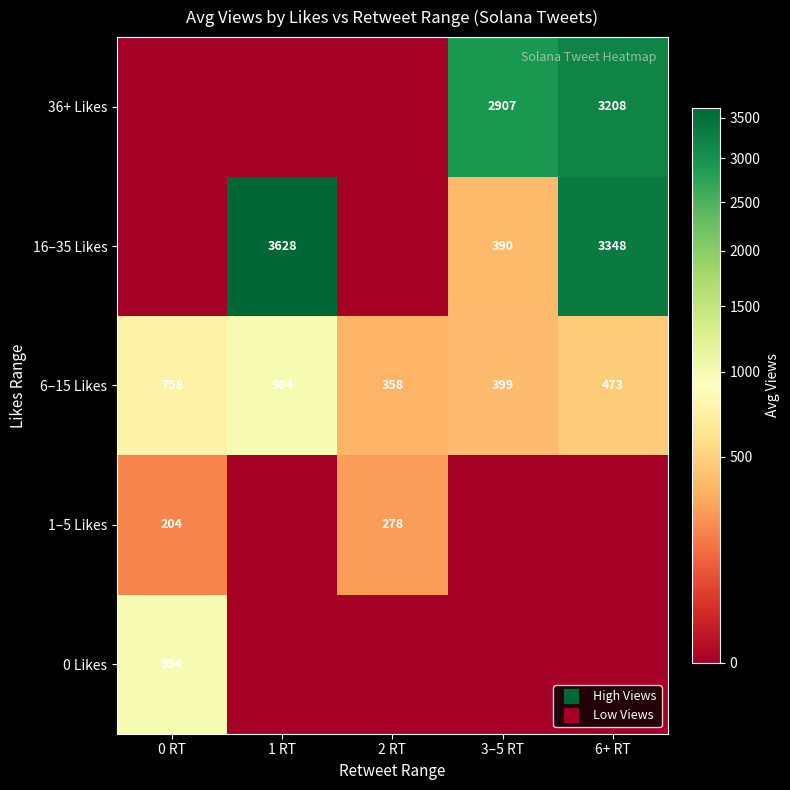

What is the maximum value shown in the chart?

3628.0